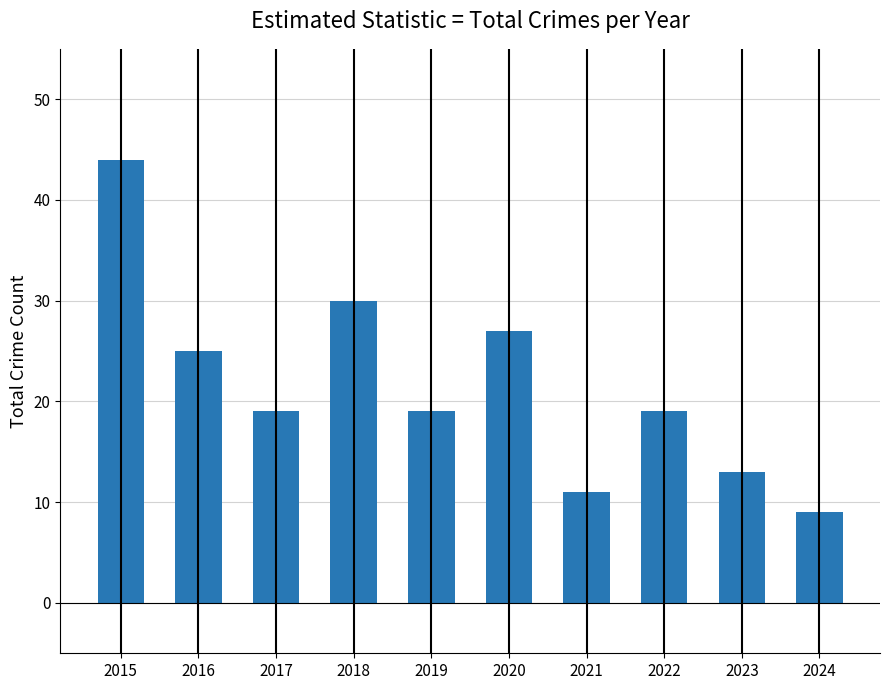

Is it true that the value at 2018 is 30?

True